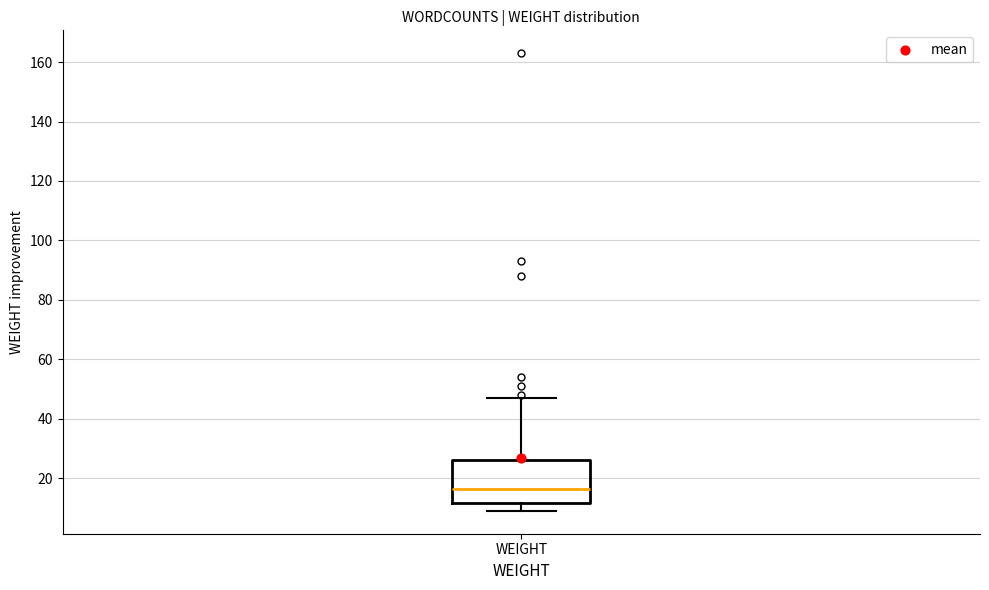

Transcribe this box plot: give where the median line is, the range the box spans, and where the two whiskers end, as read against the y-axis. The values are not printed on the chart, so give them approximately, as read against the axis.

median 16, box 12 to 26, whiskers 10 to 48